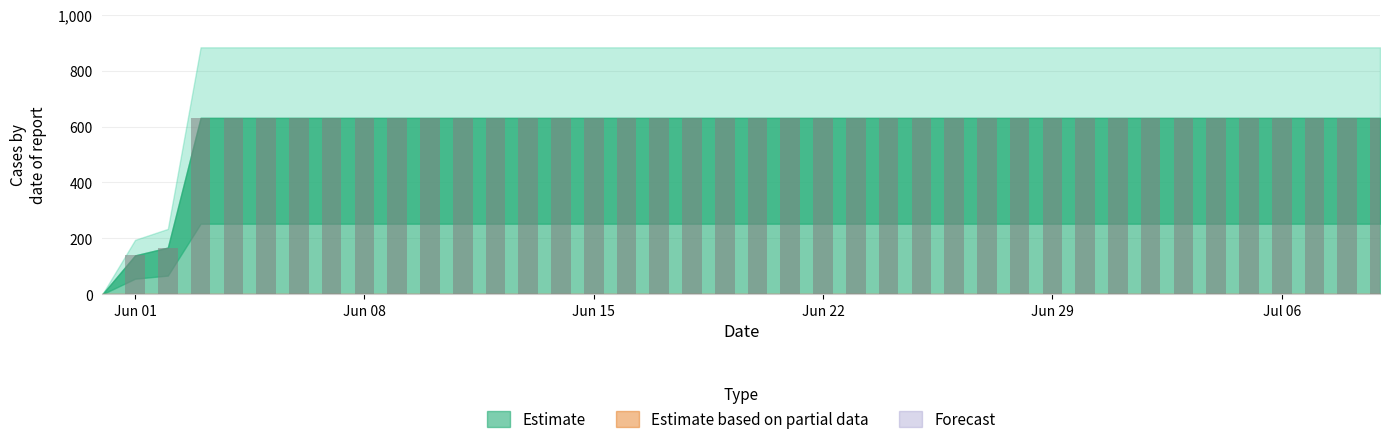

What is the sum of all values?

23653